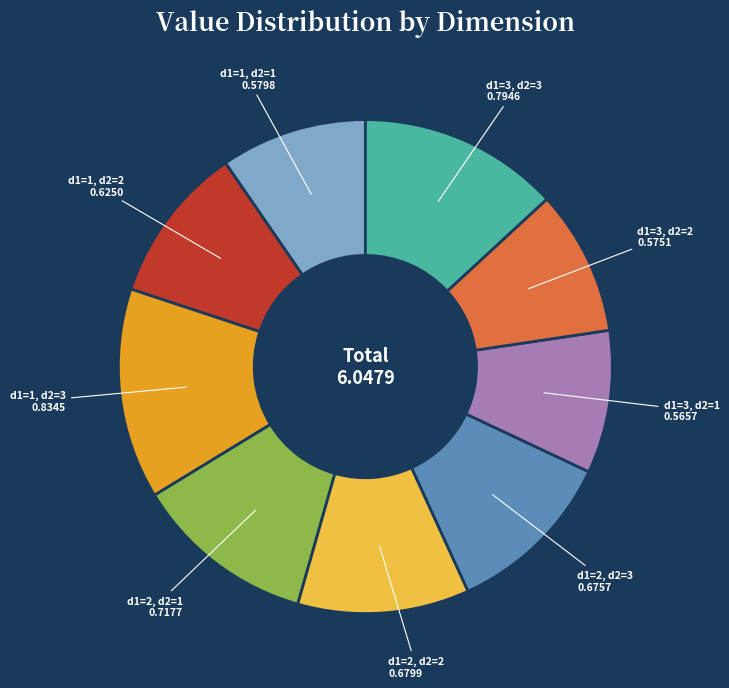

Does any single category account for the majority?

No